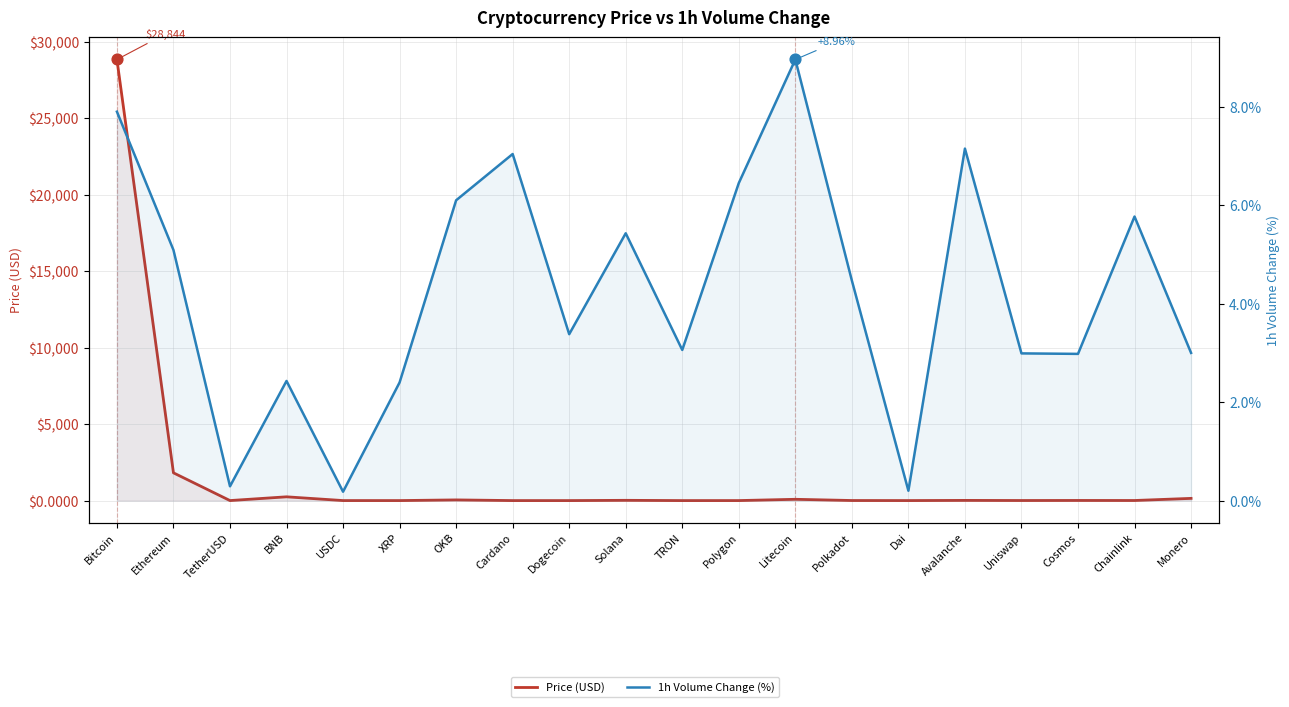

At which category is the sum across all series the highest?

Bitcoin